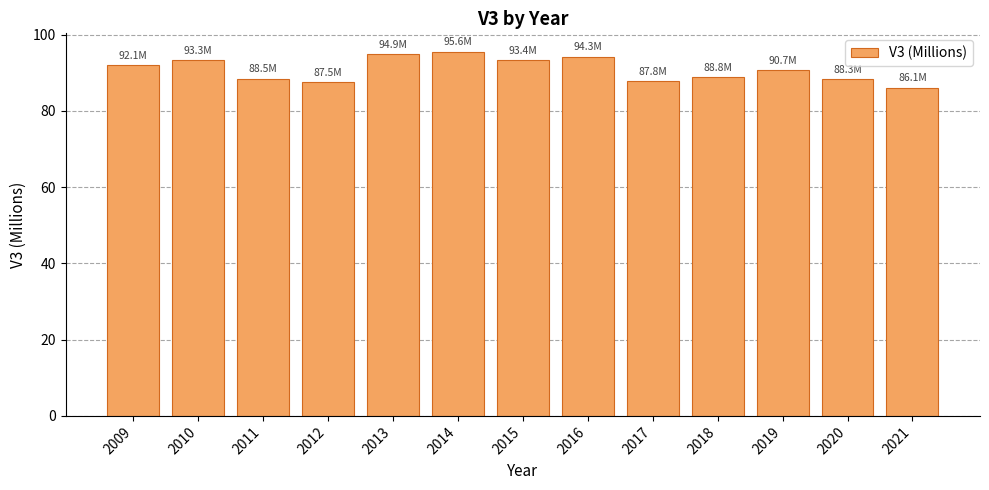

What is the value of the 1st bar from the left?

92.1